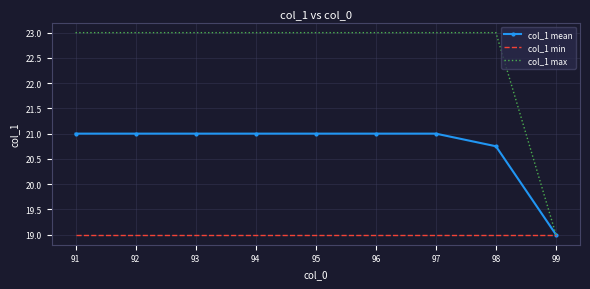

The col_1 max series shows 38.3 at 92. True or false?

False